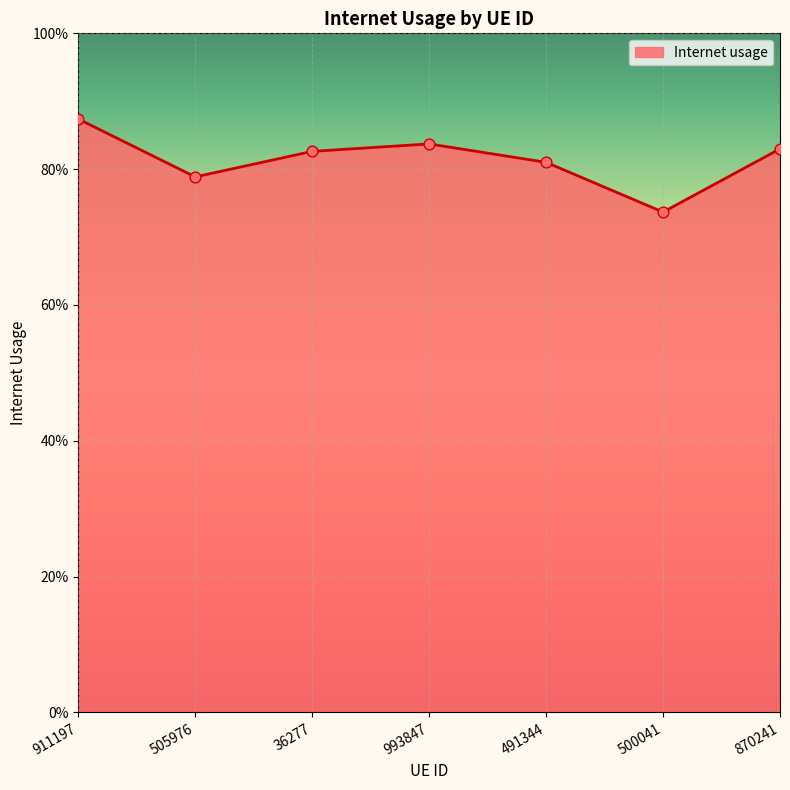

Does the chart have visible grid lines?

Yes